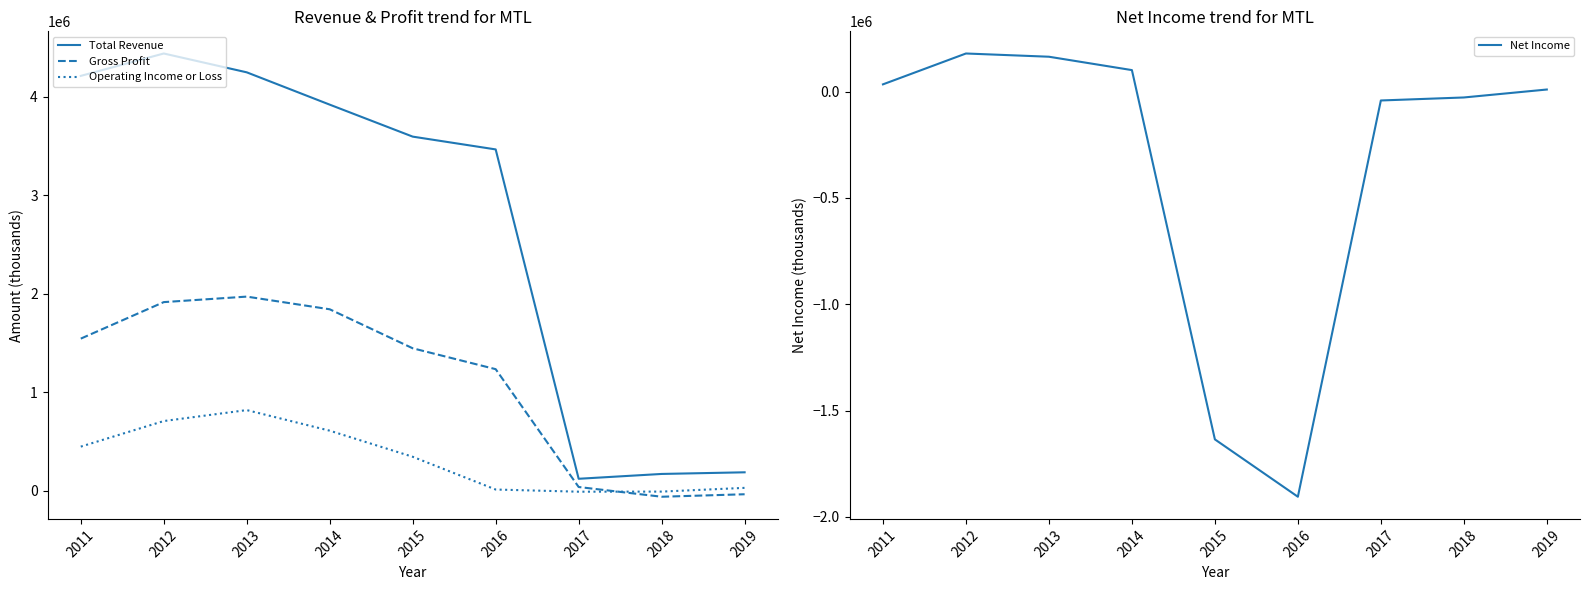

At how many categories does at least one series exceed -636893?

9